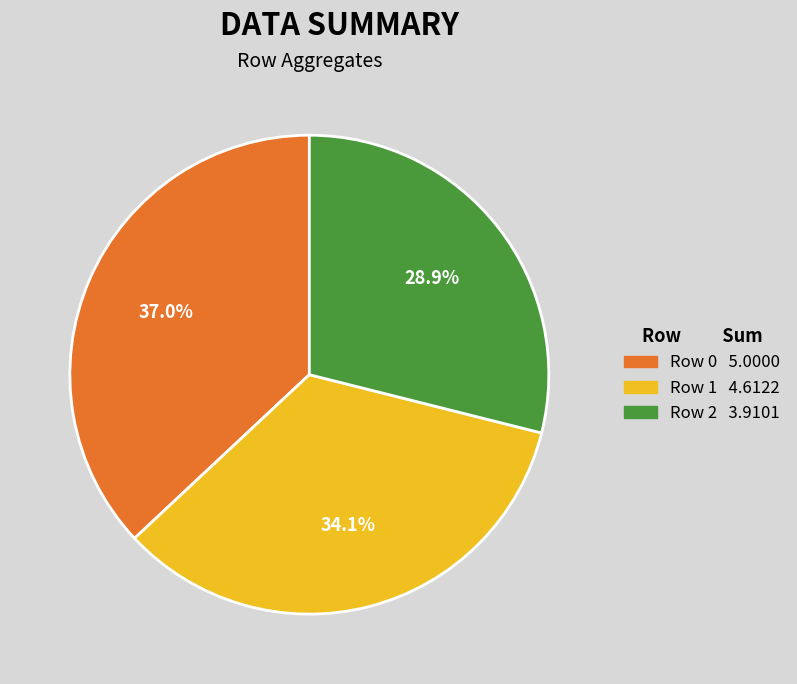

To the nearest percent, what is the combined percentage of Row 1 and Row 2?

63%